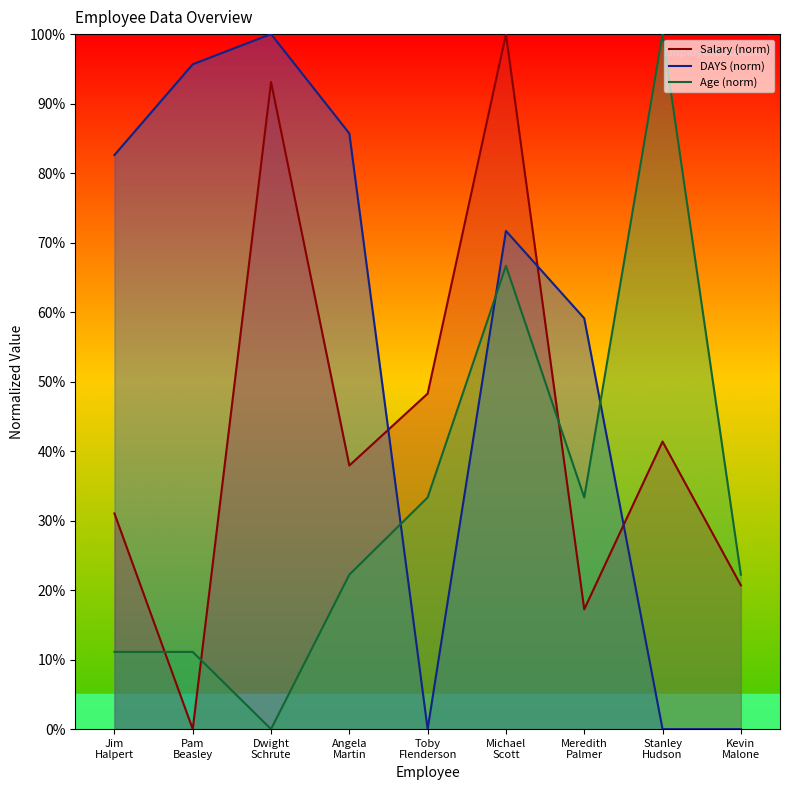

Reading left to right, transcribe all the data shown in this chart.

Salary (norm): 31.0	0.0	93.1	37.9	48.3	100.0	17.2	41.4	20.7
DAYS (norm): 82.6	95.7	100.0	85.7	0.0	71.7	59.1	0.0	0.0
Age (norm): 11.1	11.1	0.0	22.2	33.3	66.7	33.3	100.0	22.2